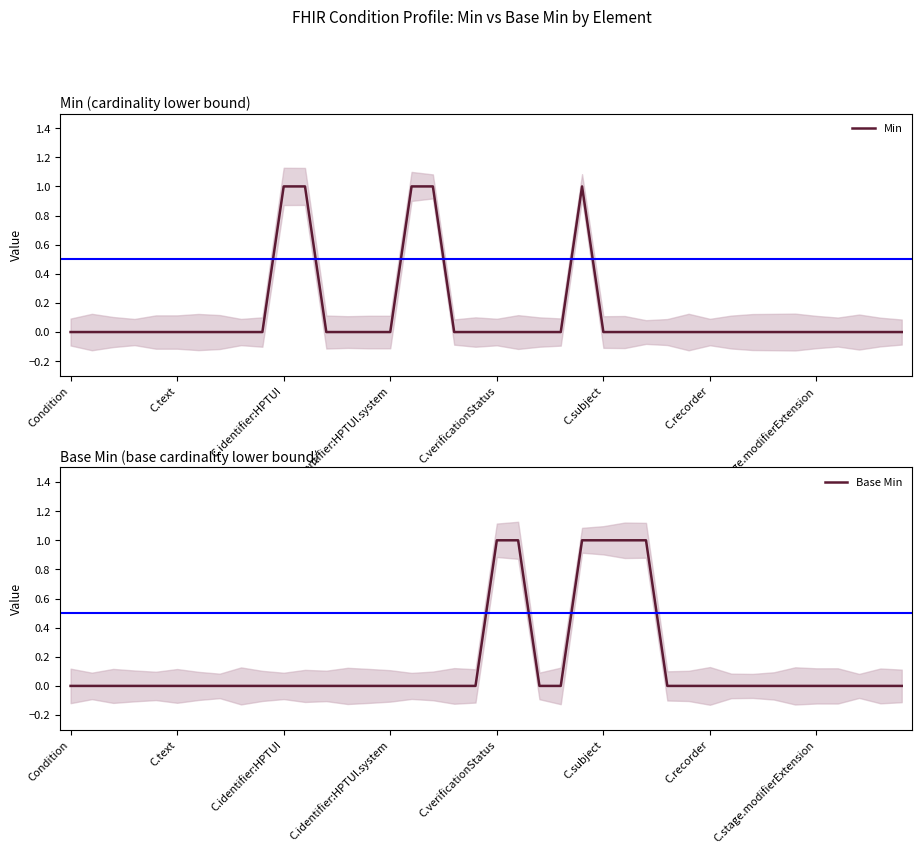

Between 17 and 30, which series saw the biggest shift?

Min